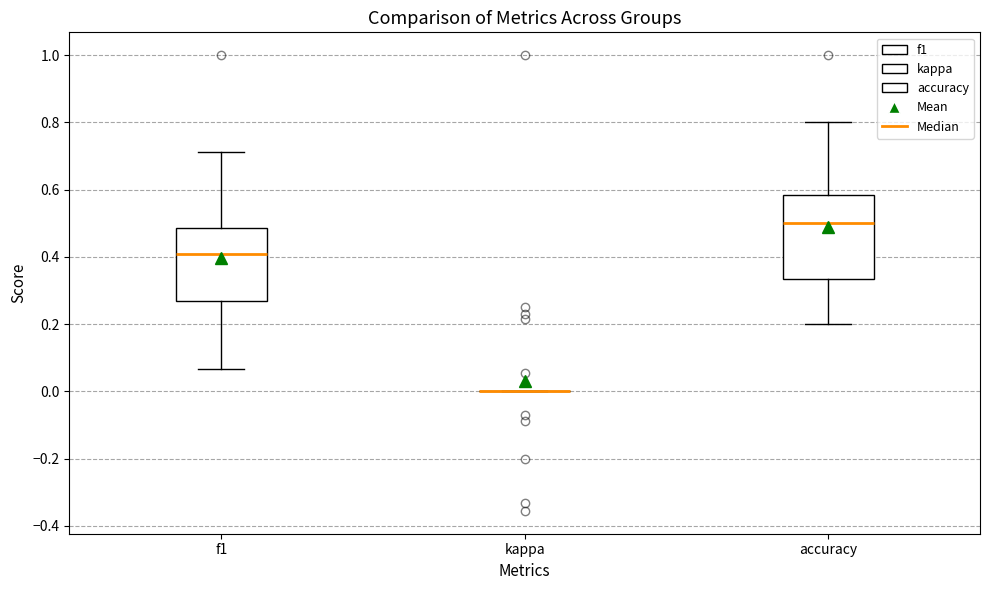

Which box is the tallest, from its lower edge to its upper edge?

accuracy